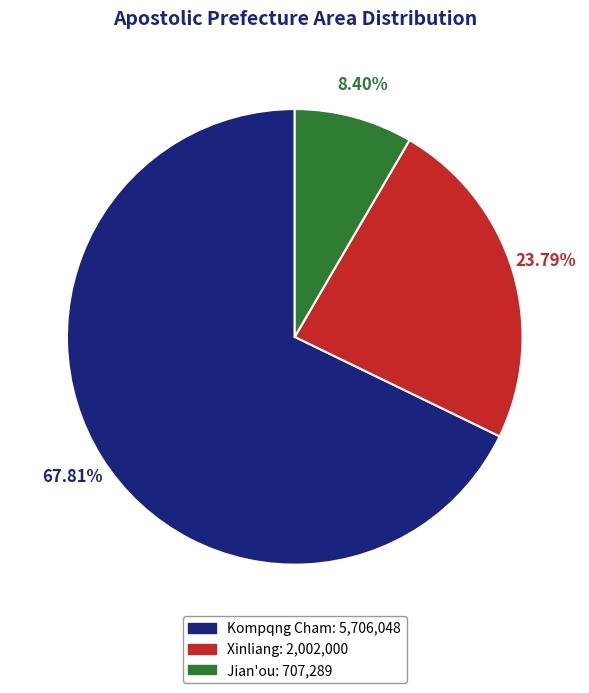

Is there any slice that represents more than half of the pie?

Yes